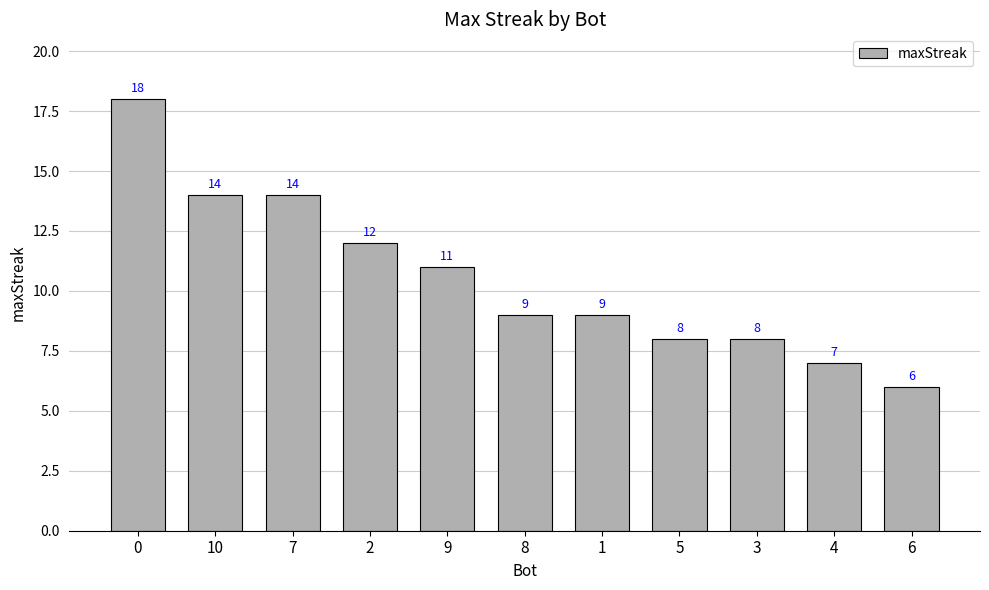

What is the change in value from 8 to 4?

-2